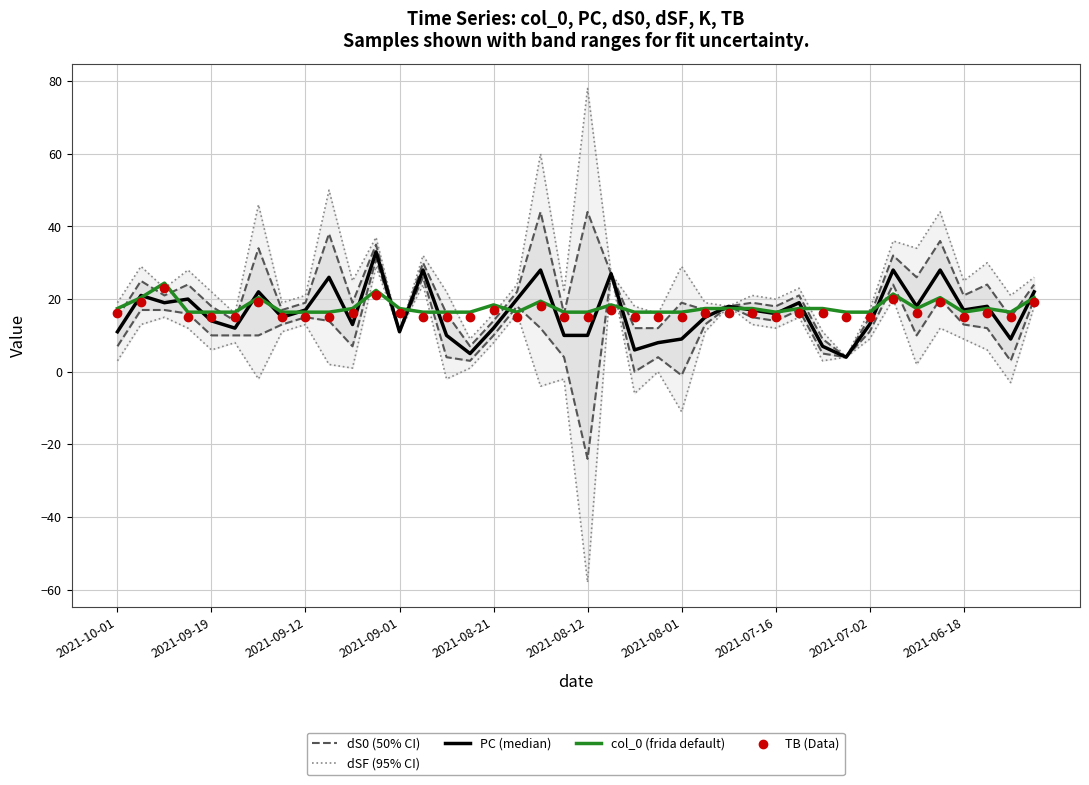

At which category is the sum across all series the highest?

11